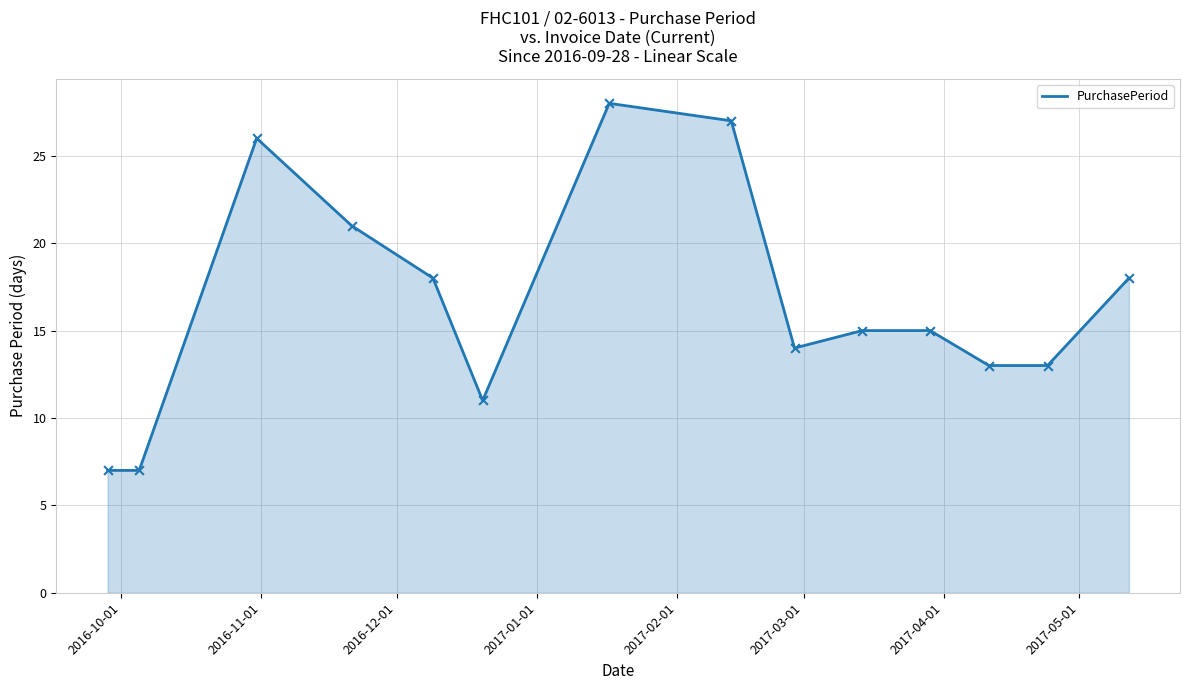

What is the smallest value displayed?

7